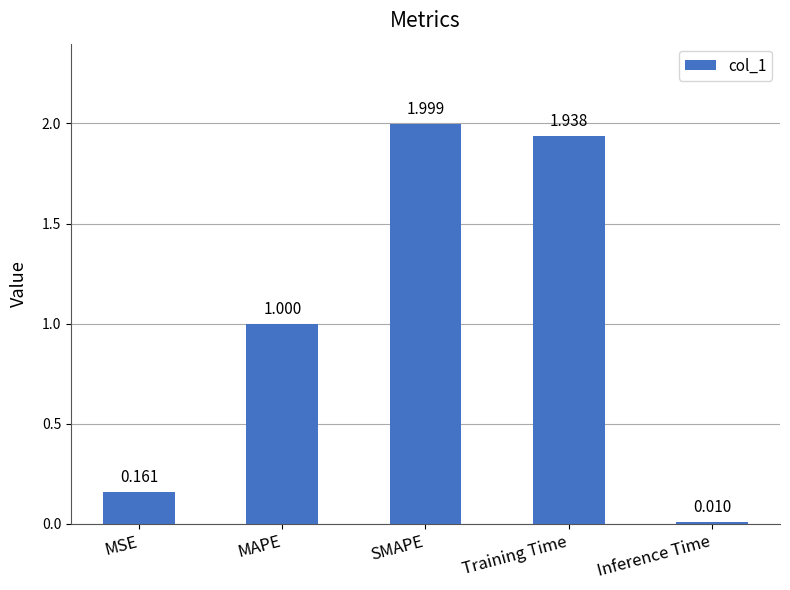

At which label is the value closest to 1?

MAPE